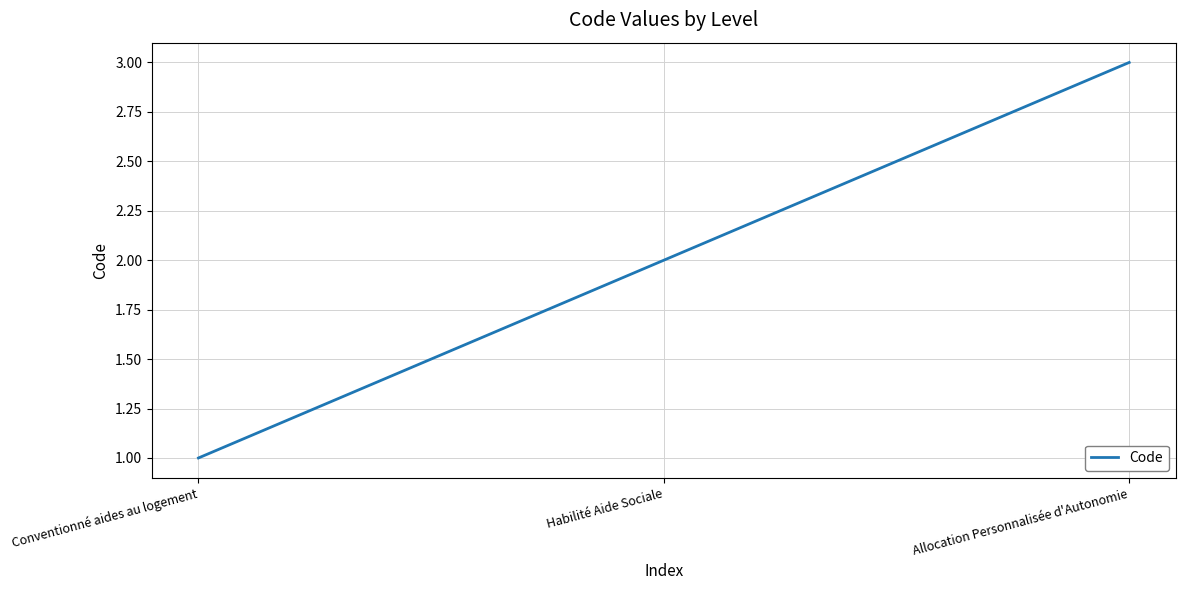

Does the chart display data point markers on the line(s)?

No